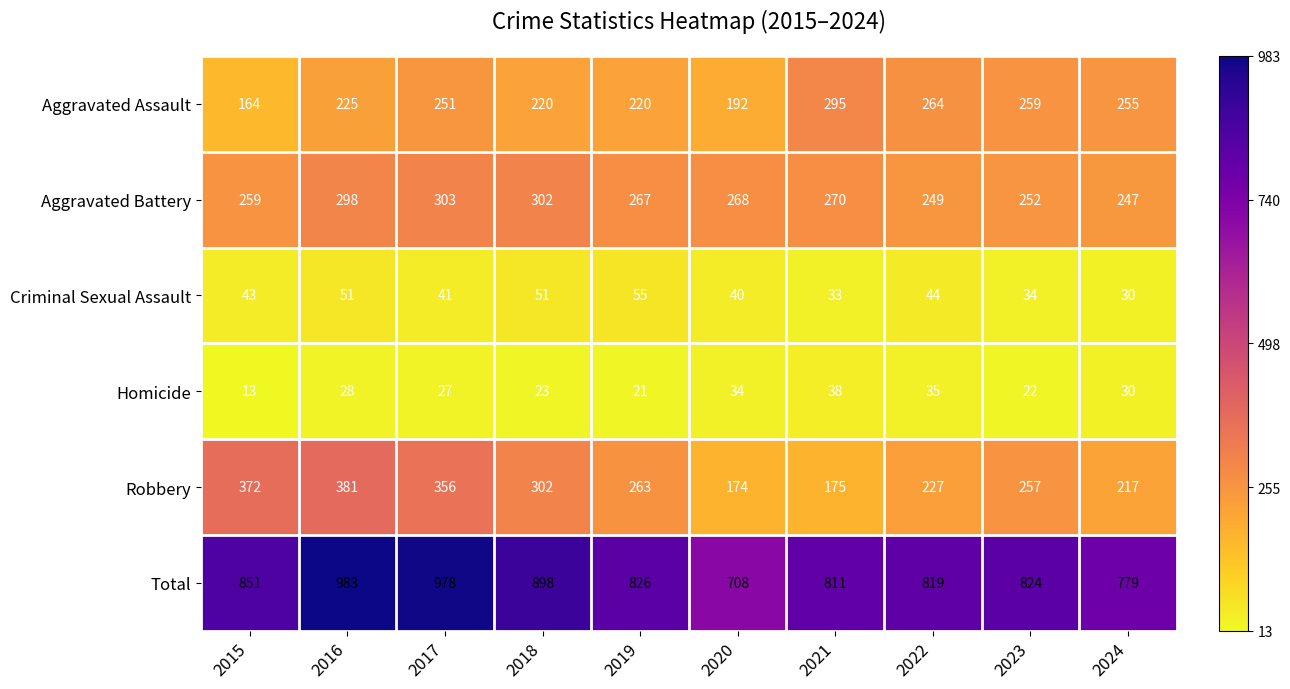

What is the spread (max minus min) of values at 2019?

805